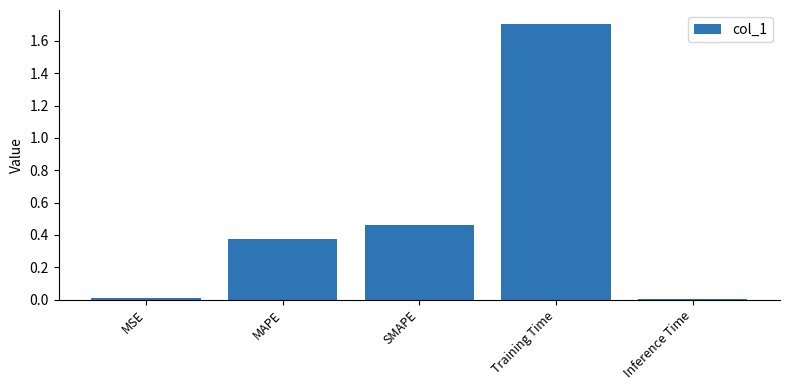

Which label corresponds to the largest value in the chart?

Training Time